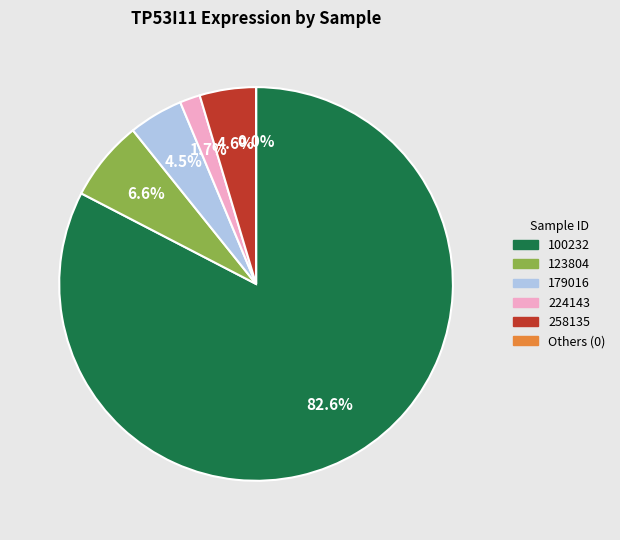

To the nearest percent, what is the average slice percentage?

17%